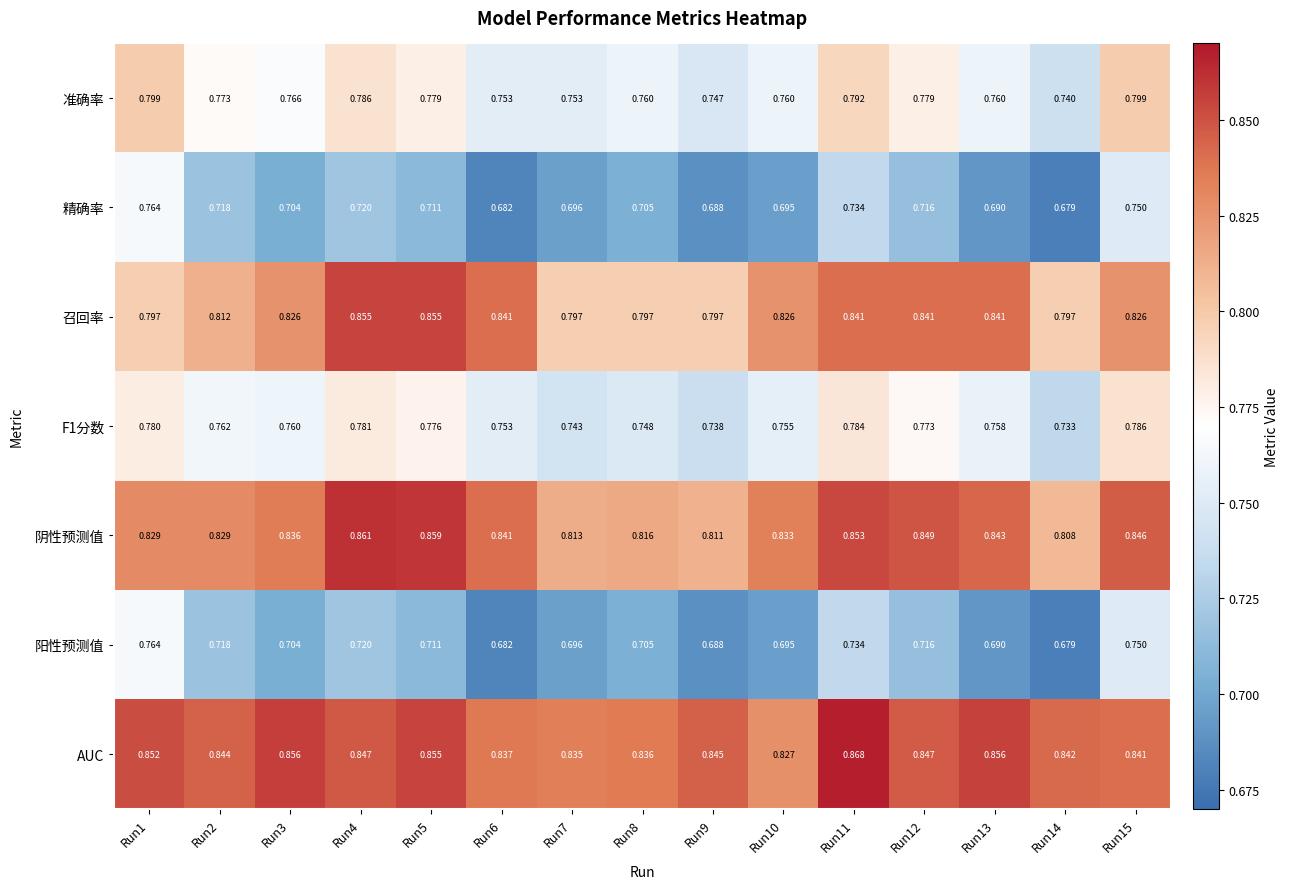

Which series has the largest total across all categories?

AUC